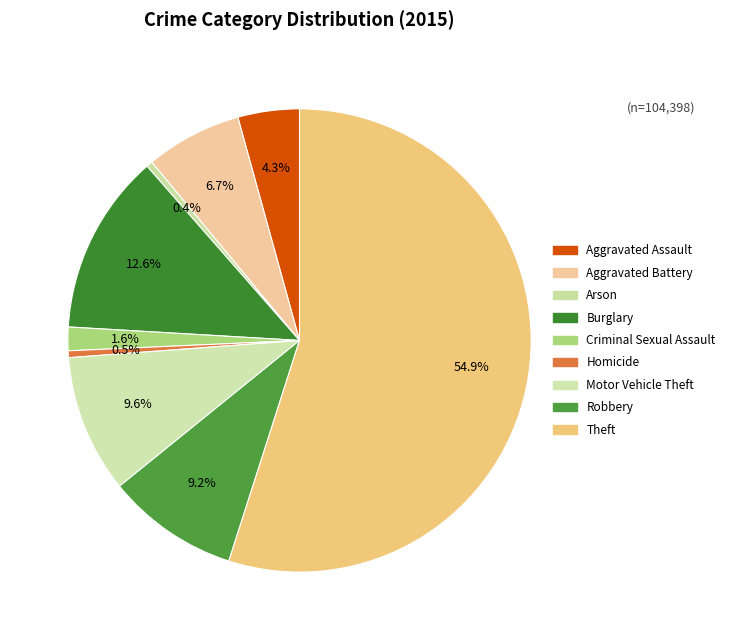

What is the largest slice in the pie chart?

Theft